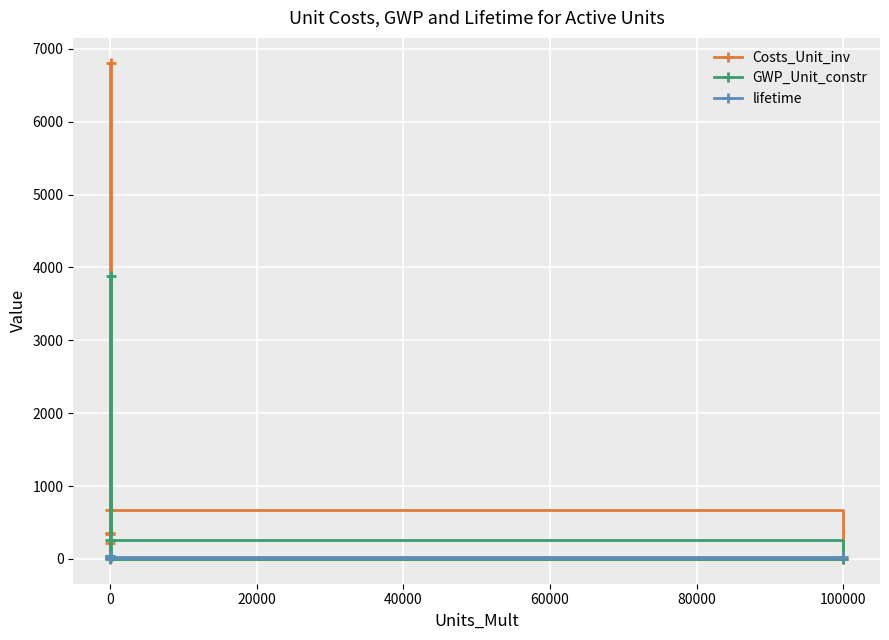

Which series has the largest total across all categories?

Costs_Unit_inv